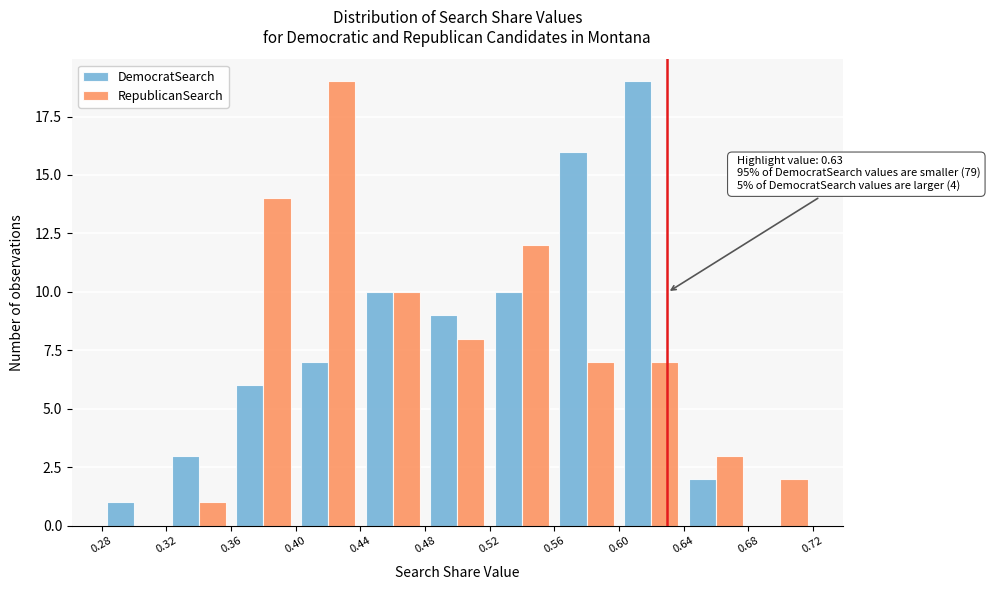

In the RepublicanSearch series, which range on the x-axis has the tallest bar?

0.40 to 0.44